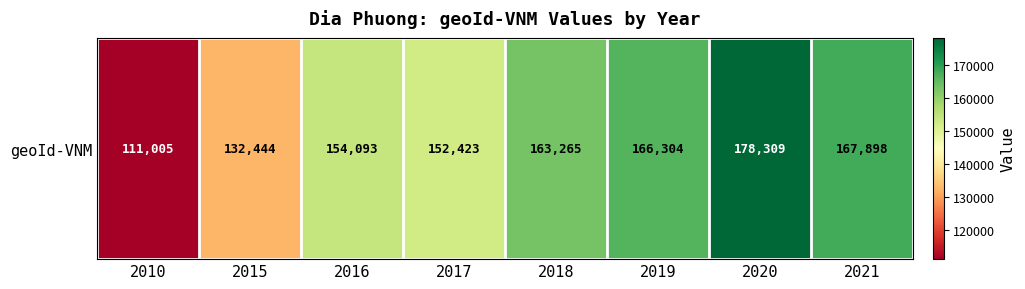

List the labels in order of value, largest first.

2020, 2021, 2019, 2018, 2016, 2017, 2015, 2010